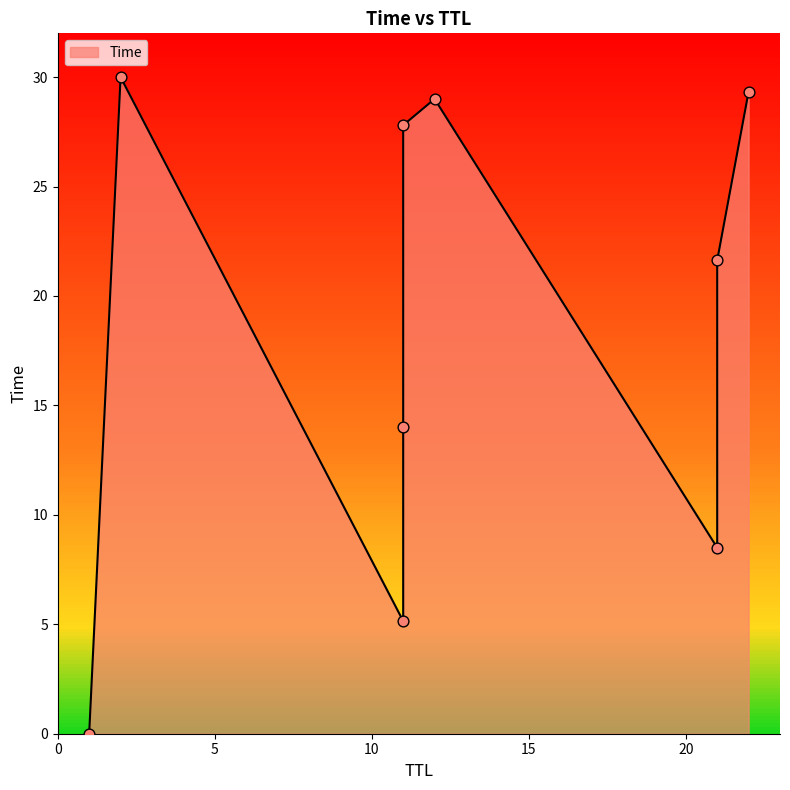

What is the ratio of the value at 2 to the value at 11?

5.8